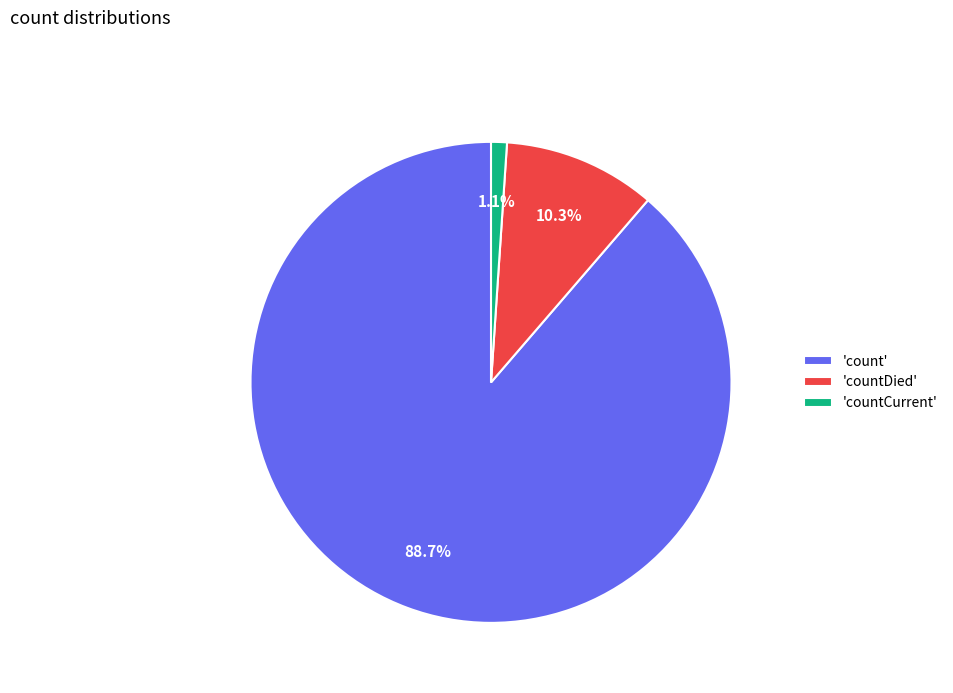

What percentage do 'countCurrent' and 'count' together represent?

89.7%